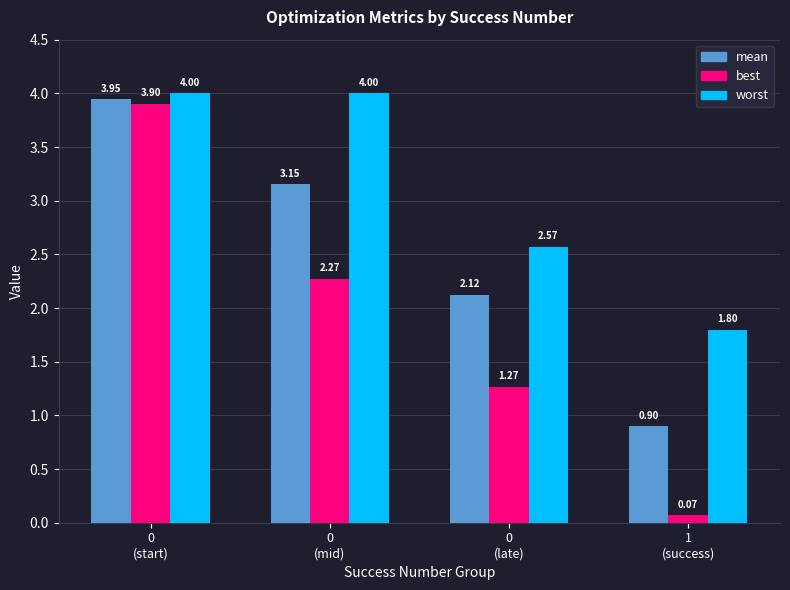

The best series shows 3.9 at 0
(start). True or false?

True